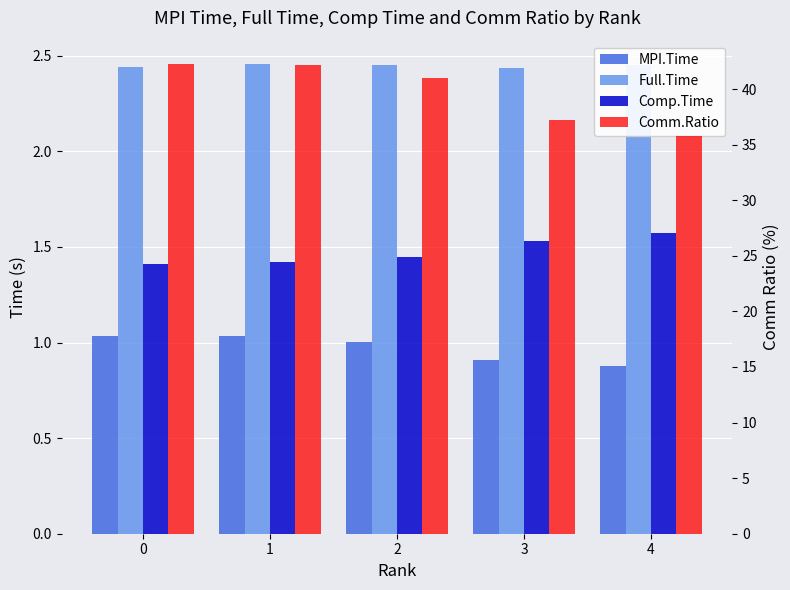

Rank the series by their maximum value, from lowest to highest.

MPI.Time, Comp.Time, Full.Time, Comm.Ratio